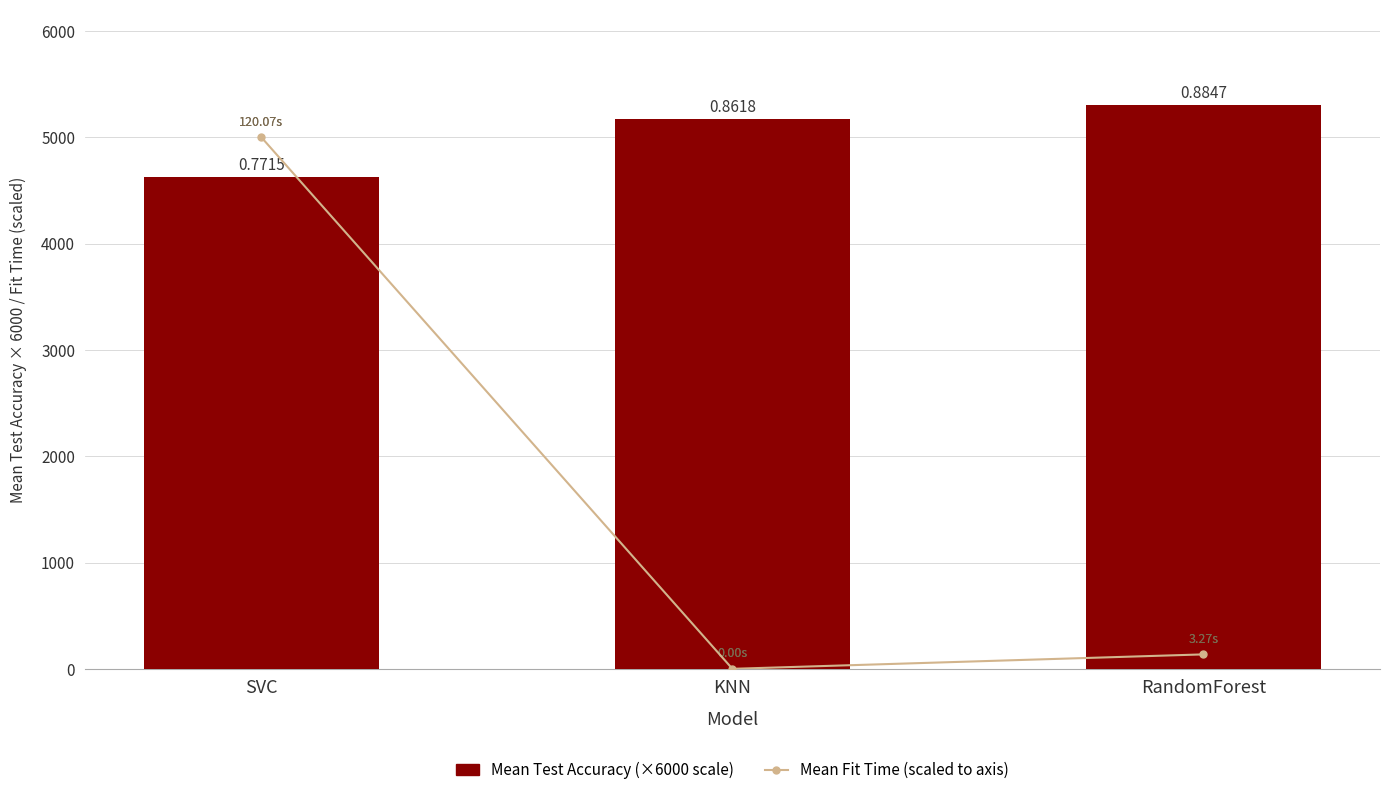

Reading left to right, extract all data points from this chart.

Mean Fit Time (scaled): SVC=5000.0	KNN=0.1	RandomForest=136.0
Mean Test Accuracy (×6000): SVC=4629.1	KNN=5171.1	RandomForest=5308.1